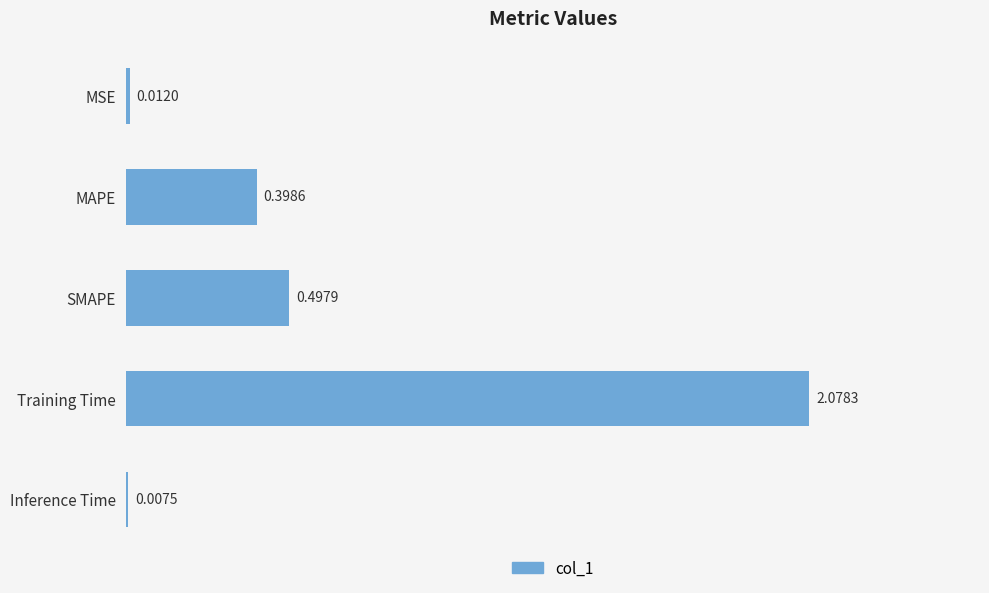

Are the bars grouped side by side (vs. stacked)?

No